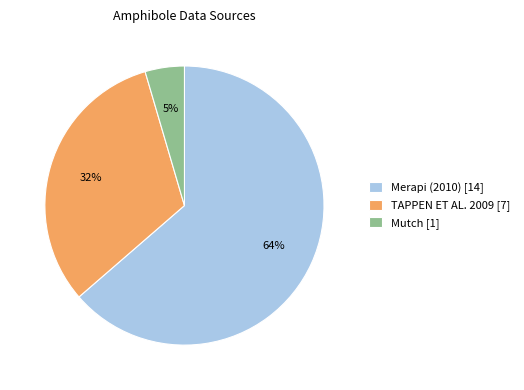

To the nearest percent, what is the combined percentage of Merapi (2010) and Mutch?

68%